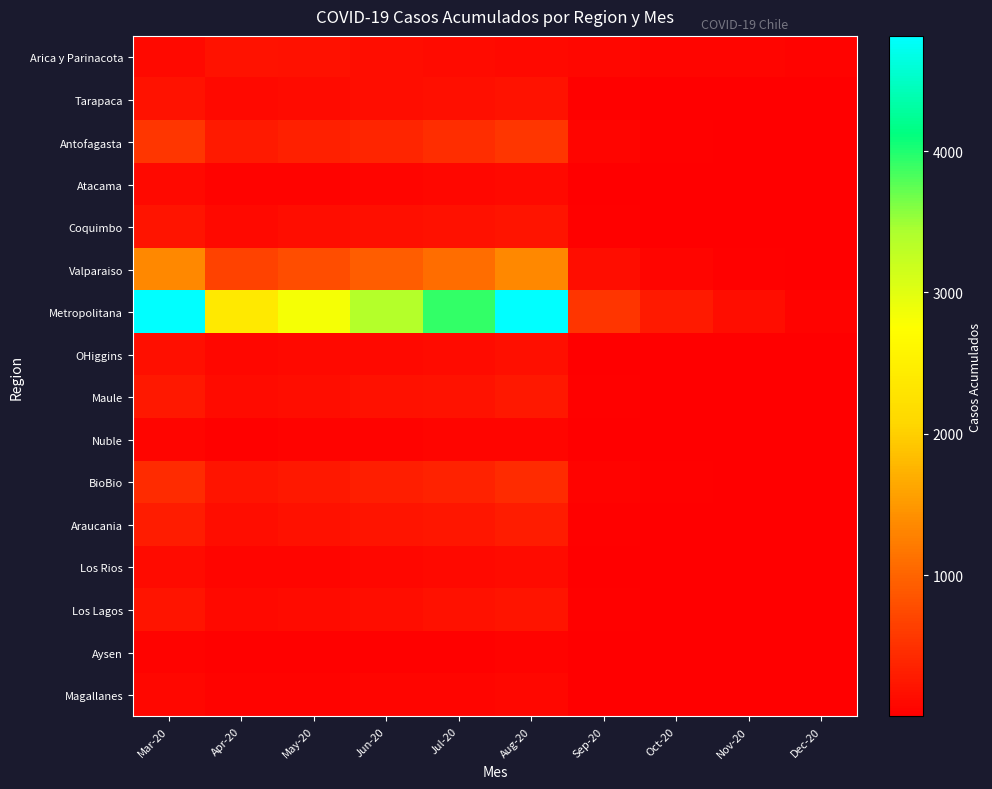

Reading left to right, list all the values displayed in this chart.

Arica y Parinacota: Mar-20=107.0	Apr-20=200.0	May-20=180.0	Jun-20=150.0	Jul-20=120.0	Aug-20=100.0	Sep-20=87.0	Oct-20=75.0	Nov-20=63.0	Dec-20=53.0
Tarapaca: Mar-20=192.6	Apr-20=95.4	May-20=113.4	Jun-20=135.0	Jul-20=156.6	Aug-20=192.6	Sep-20=21.6	Oct-20=10.8	Nov-20=5.4	Dec-20=1.8
Antofagasta: Mar-20=556.4	Apr-20=275.6	May-20=327.6	Jun-20=390.0	Jul-20=452.4	Aug-20=556.4	Sep-20=62.4	Oct-20=31.2	Nov-20=15.6	Dec-20=5.2
Atacama: Mar-20=96.3	Apr-20=47.7	May-20=56.7	Jun-20=67.5	Jul-20=78.3	Aug-20=96.3	Sep-20=10.8	Oct-20=5.4	Nov-20=2.7	Dec-20=0.9
Coquimbo: Mar-20=224.7	Apr-20=111.3	May-20=132.3	Jun-20=157.5	Jul-20=182.7	Aug-20=224.7	Sep-20=25.2	Oct-20=12.6	Nov-20=6.3	Dec-20=2.1
Valparaiso: Mar-20=1337.5	Apr-20=662.5	May-20=787.5	Jun-20=937.5	Jul-20=1087.5	Aug-20=1337.5	Sep-20=150.0	Oct-20=75.0	Nov-20=37.5	Dec-20=12.5
Metropolitana: Mar-20=4815.0	Apr-20=2385.0	May-20=2835.0	Jun-20=3375.0	Jul-20=3915.0	Aug-20=4815.0	Sep-20=540.0	Oct-20=270.0	Nov-20=135.0	Dec-20=45.0
OHiggins: Mar-20=160.5	Apr-20=79.5	May-20=94.5	Jun-20=112.5	Jul-20=130.5	Aug-20=160.5	Sep-20=18.0	Oct-20=9.0	Nov-20=4.5	Dec-20=1.5
Maule: Mar-20=246.1	Apr-20=121.9	May-20=144.9	Jun-20=172.5	Jul-20=200.1	Aug-20=246.1	Sep-20=27.6	Oct-20=13.8	Nov-20=6.9	Dec-20=2.3
Nuble: Mar-20=74.9	Apr-20=37.1	May-20=44.1	Jun-20=52.5	Jul-20=60.9	Aug-20=74.9	Sep-20=8.4	Oct-20=4.2	Nov-20=2.1	Dec-20=0.7
BioBio: Mar-20=438.7	Apr-20=217.3	May-20=258.3	Jun-20=307.5	Jul-20=356.7	Aug-20=438.7	Sep-20=49.2	Oct-20=24.6	Nov-20=12.3	Dec-20=4.1
Araucania: Mar-20=299.6	Apr-20=148.4	May-20=176.4	Jun-20=210.0	Jul-20=243.6	Aug-20=299.6	Sep-20=33.6	Oct-20=16.8	Nov-20=8.4	Dec-20=2.8
Los Rios: Mar-20=128.4	Apr-20=63.6	May-20=75.6	Jun-20=90.0	Jul-20=104.4	Aug-20=128.4	Sep-20=14.4	Oct-20=7.2	Nov-20=3.6	Dec-20=1.2
Los Lagos: Mar-20=214.0	Apr-20=106.0	May-20=126.0	Jun-20=150.0	Jul-20=174.0	Aug-20=214.0	Sep-20=24.0	Oct-20=12.0	Nov-20=6.0	Dec-20=2.0
Aysen: Mar-20=42.8	Apr-20=21.2	May-20=25.2	Jun-20=30.0	Jul-20=34.8	Aug-20=42.8	Sep-20=4.8	Oct-20=2.4	Nov-20=1.2	Dec-20=0.4
Magallanes: Mar-20=85.6	Apr-20=42.4	May-20=50.4	Jun-20=60.0	Jul-20=69.6	Aug-20=85.6	Sep-20=9.6	Oct-20=4.8	Nov-20=2.4	Dec-20=0.8